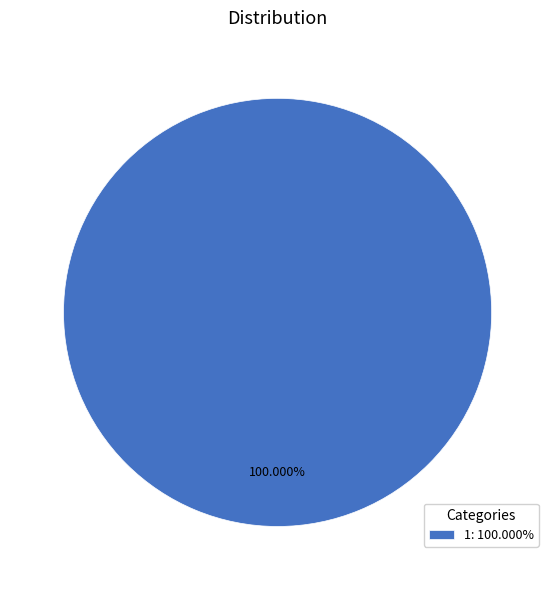

Rank the categories by value from lowest to highest.

1: 100.000%